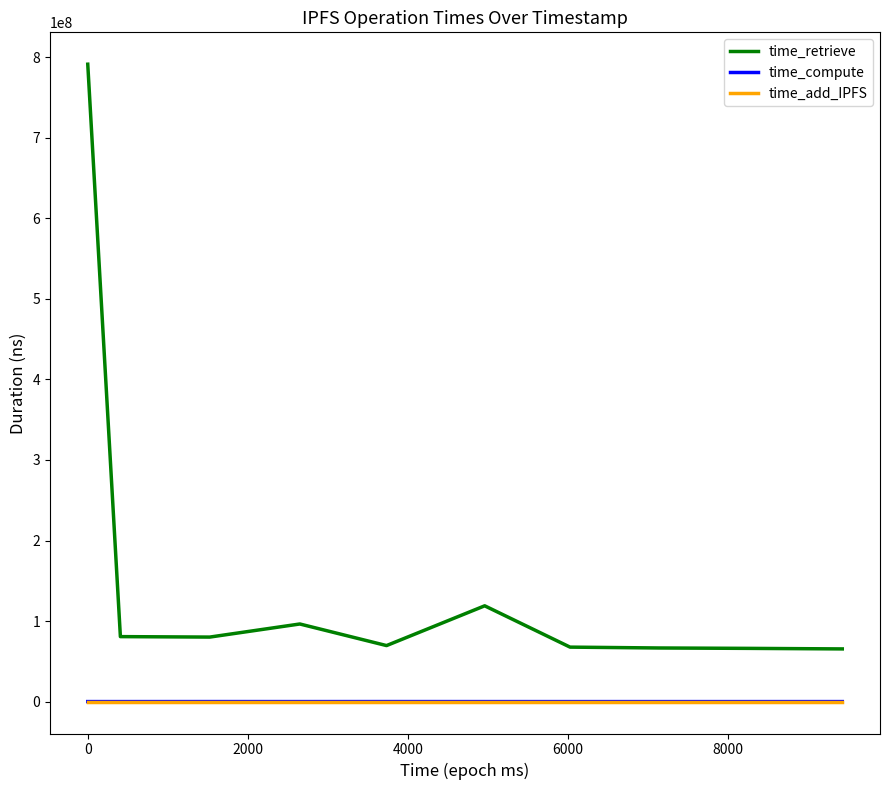

What is the lowest value of the time_retrieve series?

65444489